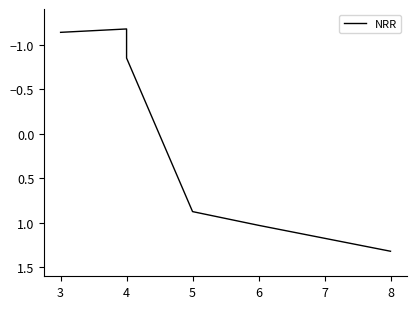

What is the minimum value shown in the chart?

-1.2